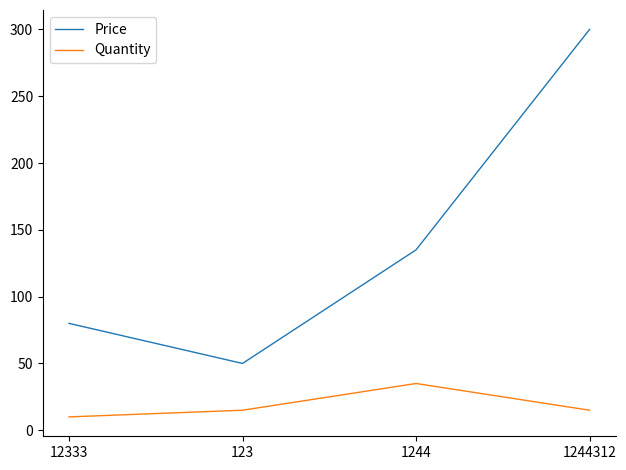

What is the smallest value displayed?

10